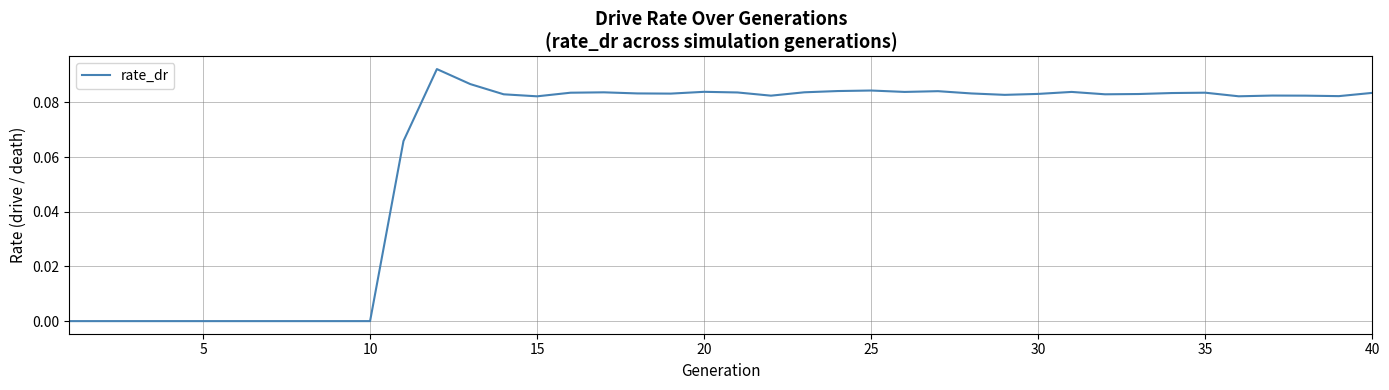

Reading left to right, list all the values displayed in this chart.

0.0	0.0	0.0	0.0	0.0	0.0	0.0	0.0	0.0	0.0	0.1	0.1	0.1	0.1	0.1	0.1	0.1	0.1	0.1	0.1	0.1	0.1	0.1	0.1	0.1	0.1	0.1	0.1	0.1	0.1	0.1	0.1	0.1	0.1	0.1	0.1	0.1	0.1	0.1	0.1